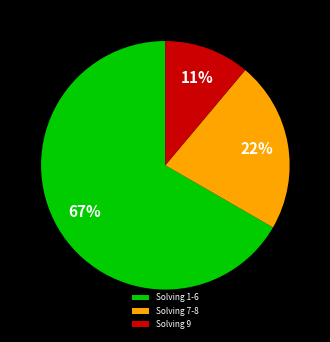

Which category has the smallest portion of the pie?

Solving 9